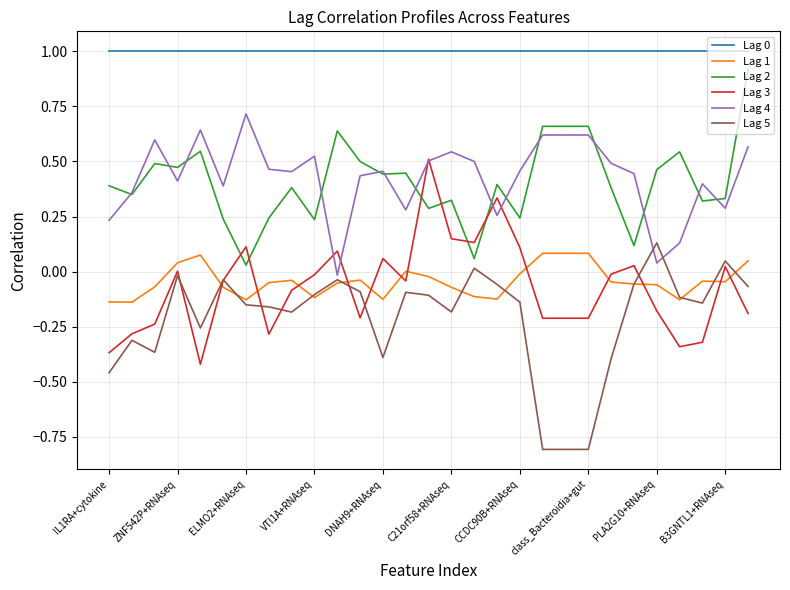

What is the smallest value displayed?

-0.8